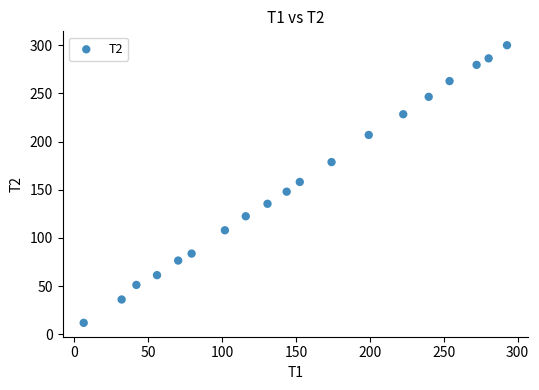

What is the range of X values (max minus min)?

286.6